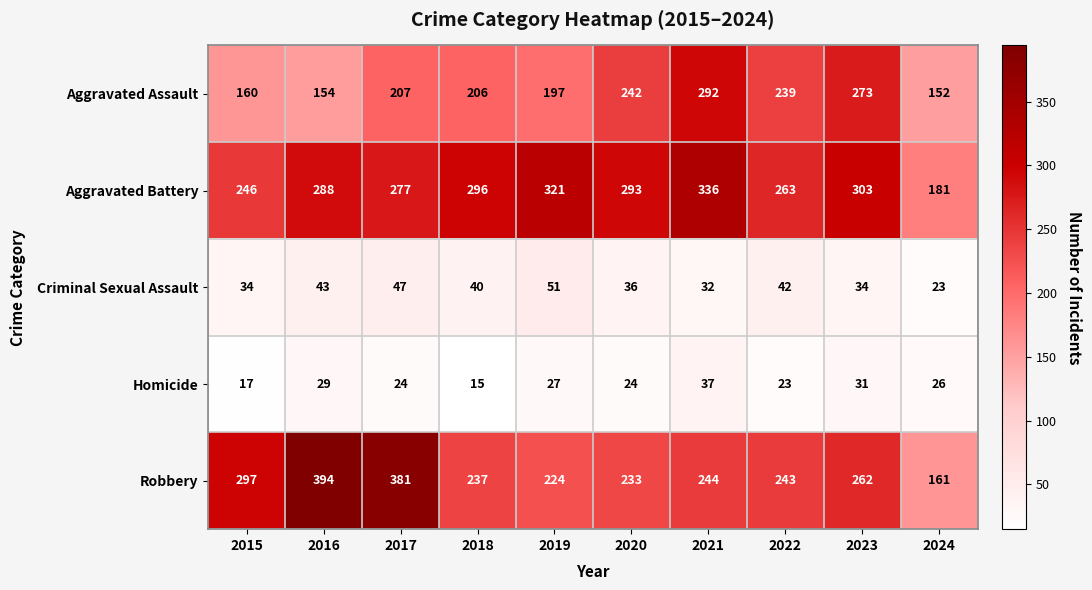

What is the difference between the maximum and minimum values in the Aggravated Assault series?

140